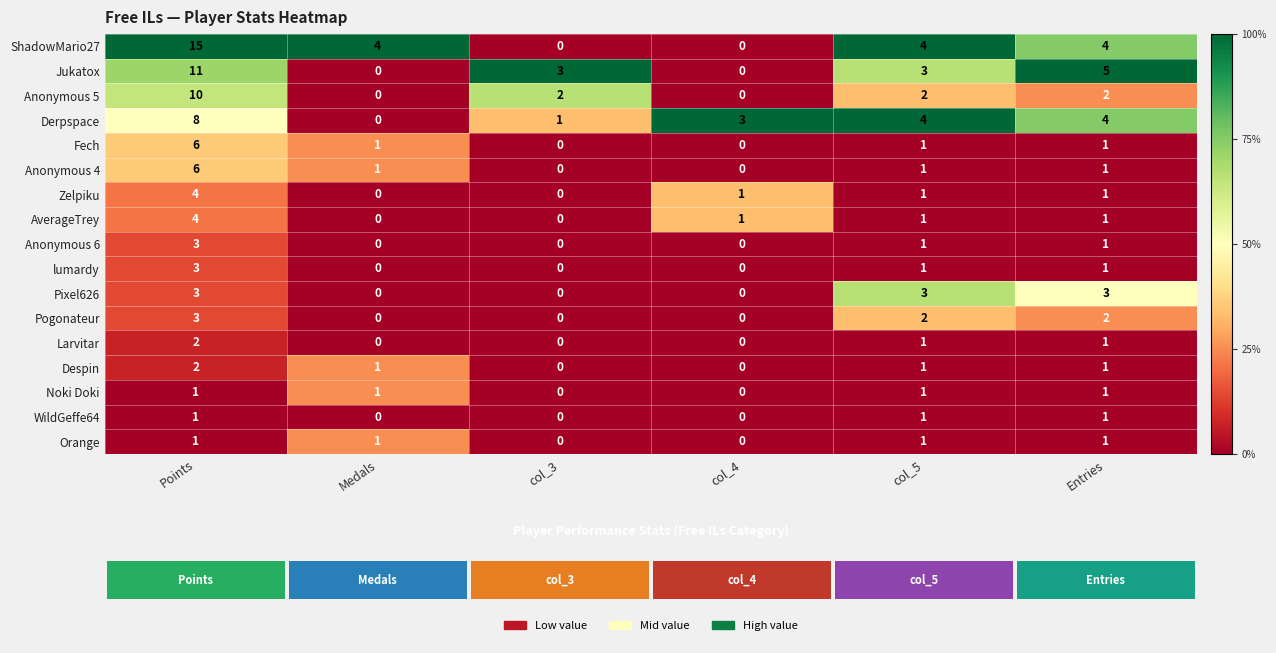

The Jukatox series shows 2 at Entries. True or false?

False